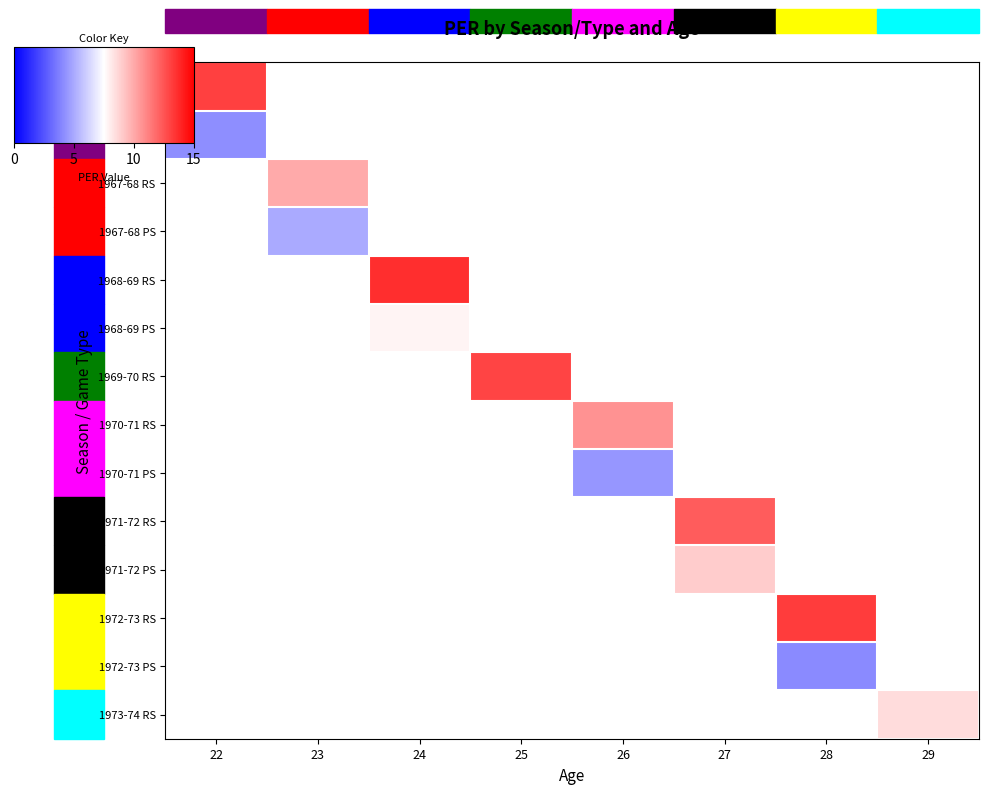

Which label corresponds to the smallest value in the chart?

28